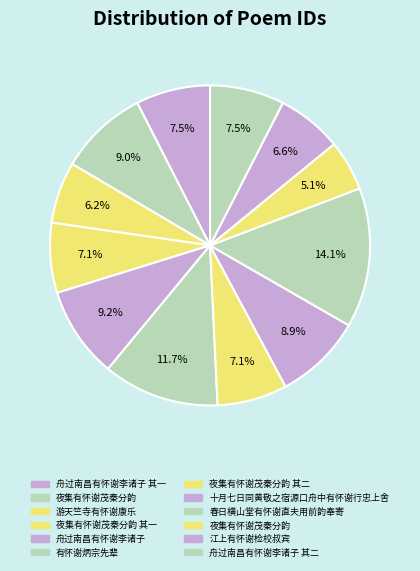

How many segments does this pie chart have?

12